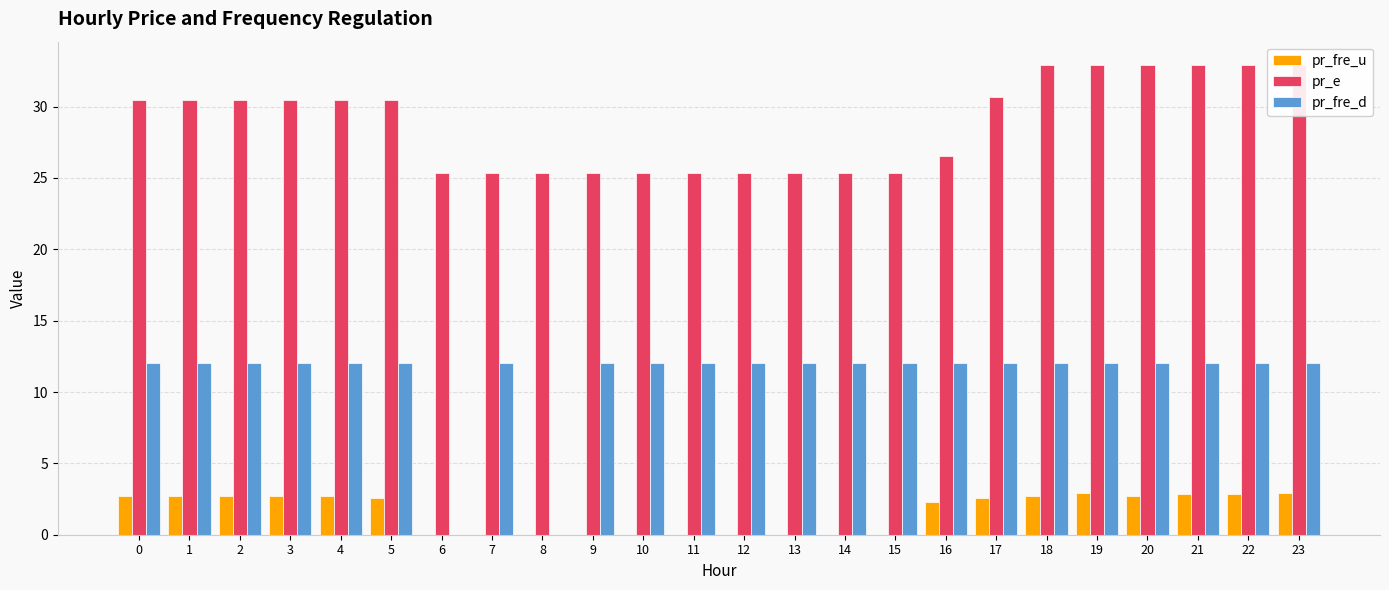

The pr_e series shows 57.6 at 18. True or false?

False